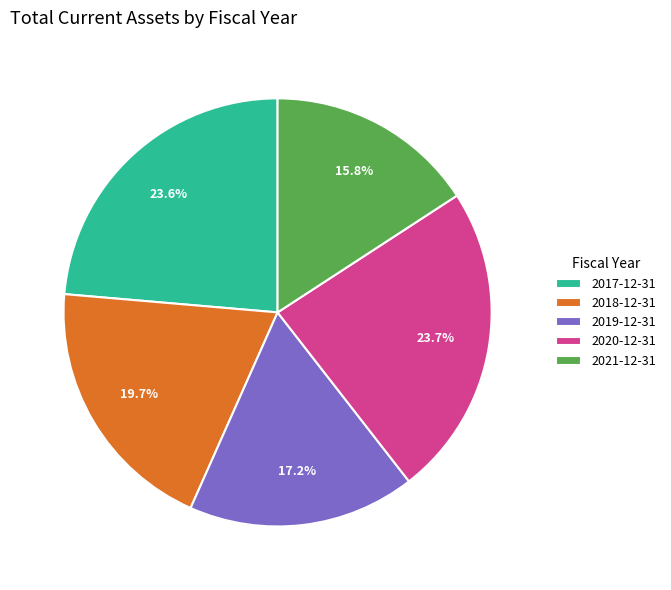

Approximately how many times larger is the value at 2017-12-31 compared to 2018-12-31?

1.2